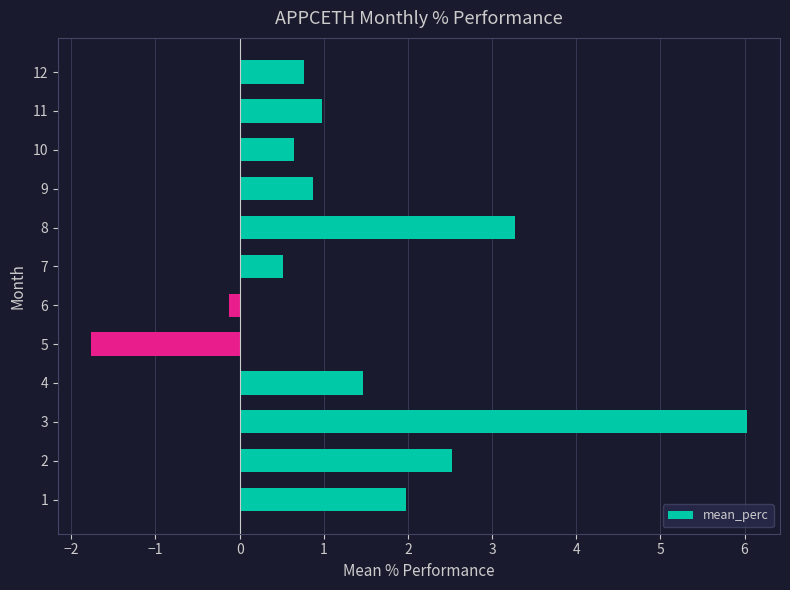

How many negative values are there?

2